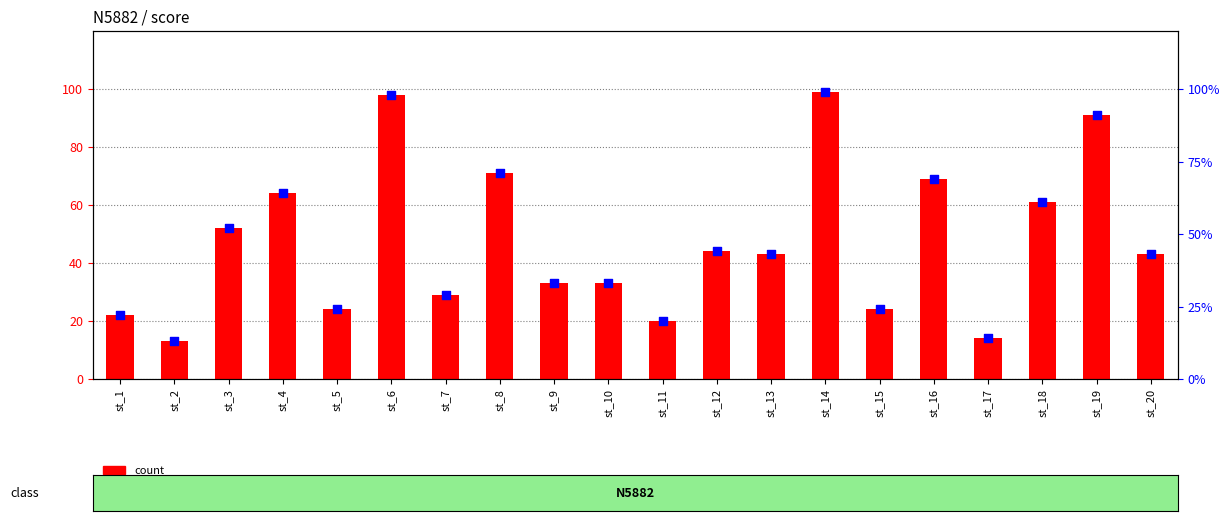

Which series has the widest spread of Y values?

count